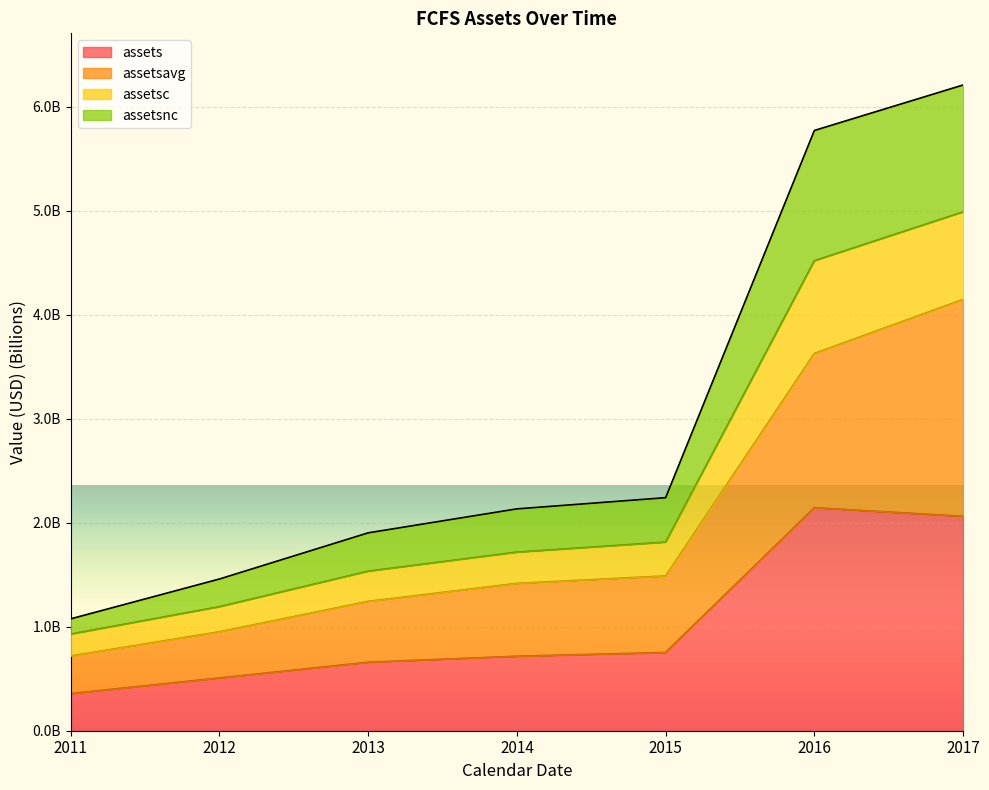

How many lines are shown in the chart?

4